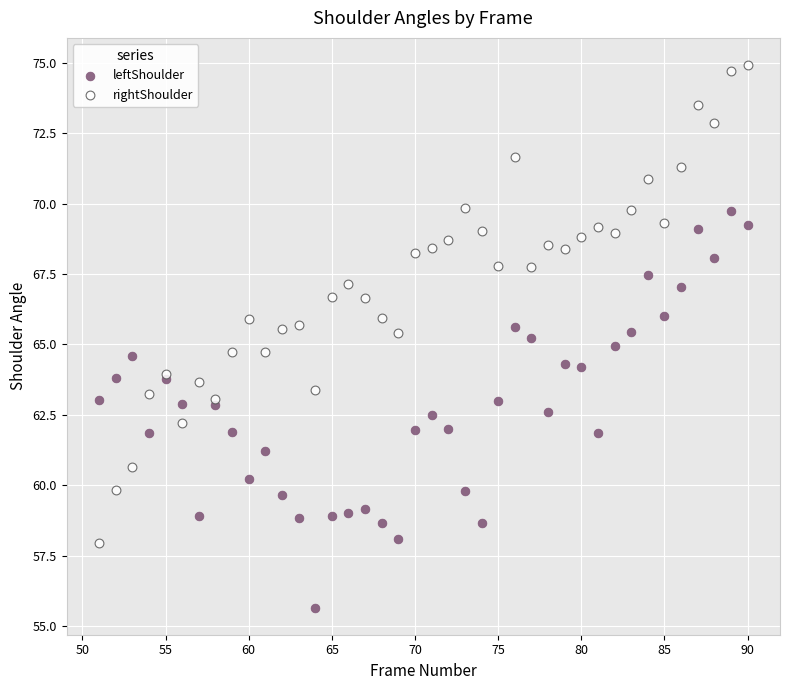

Which series contains the lowest Y value?

leftShoulder